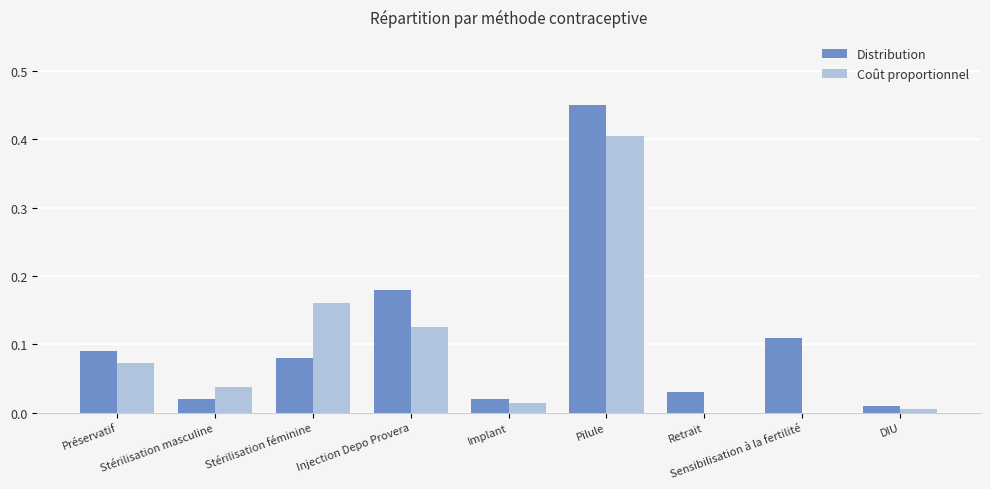

What is the label of the 5th bar from the right?

Implant